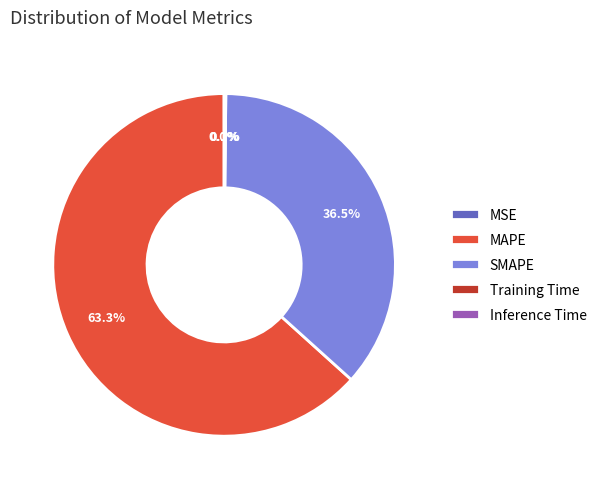

Which category has the biggest portion of the pie?

MAPE